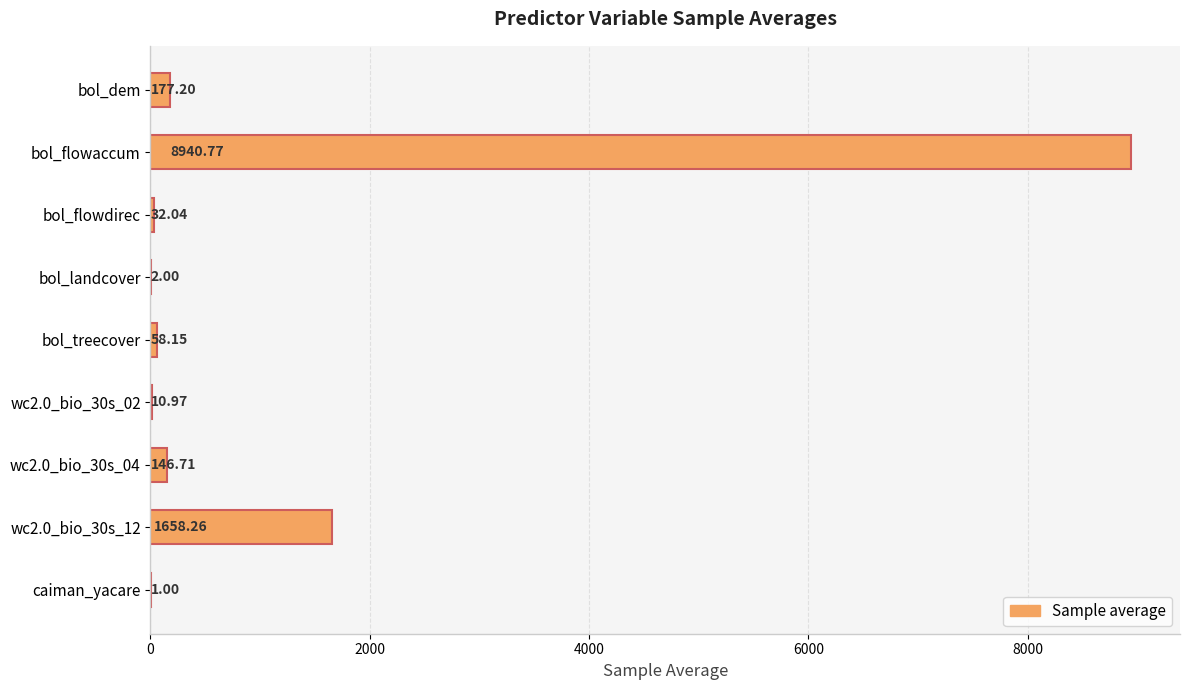

What is the ratio of the value at bol_flowaccum to the value at bol_landcover?

4470.4